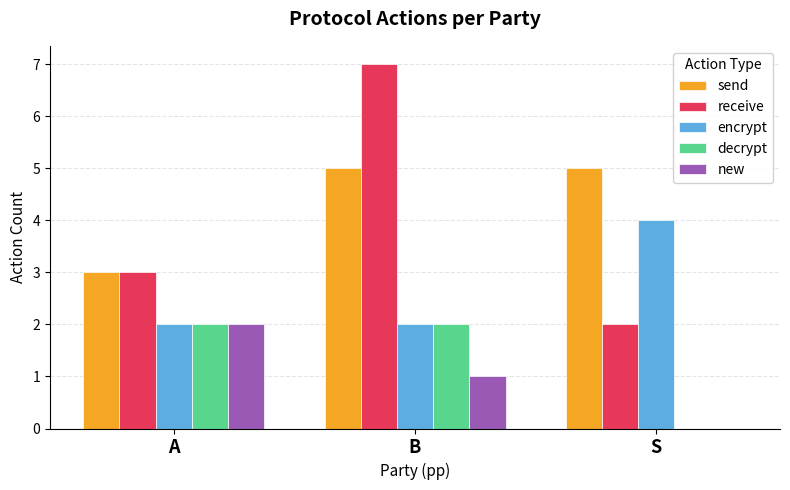

What is the total value across all series at S?

11